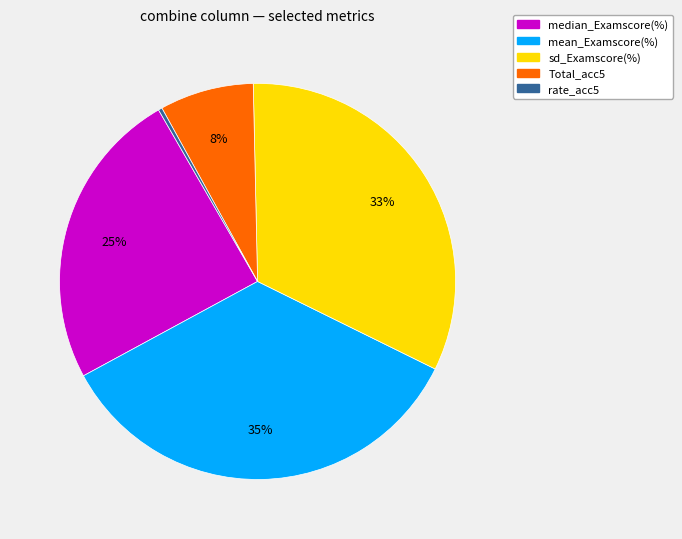

Combined, do Total_acc5 and mean_Examscore(%) account for over 50%?

No